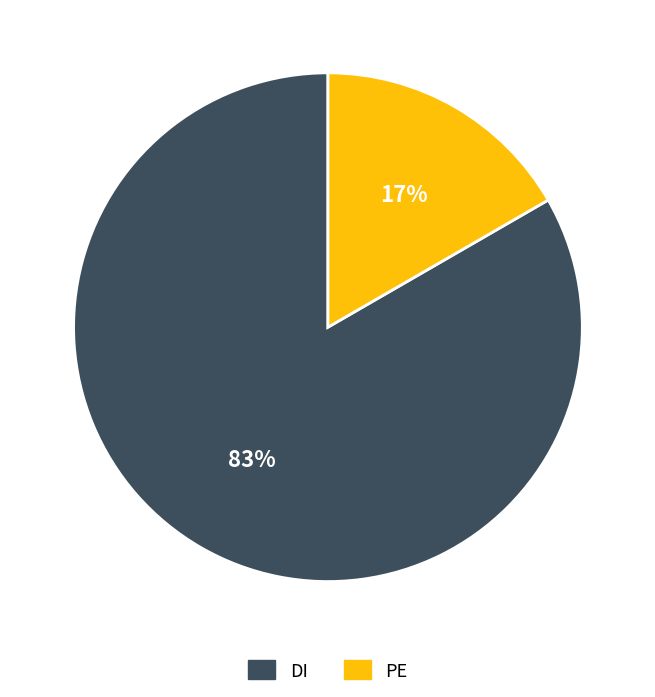

What is the ratio of the value at PE to the value at DI?

0.2